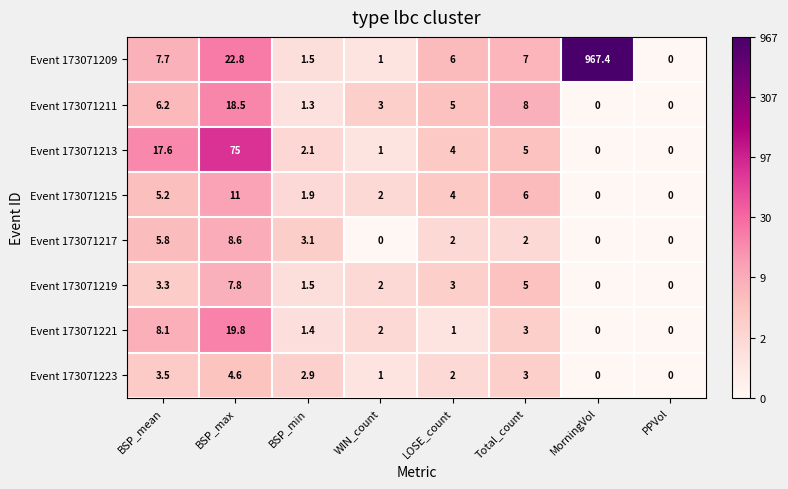

The value of Event 173071221 at LOSE_count is 1.0. True or false?

True